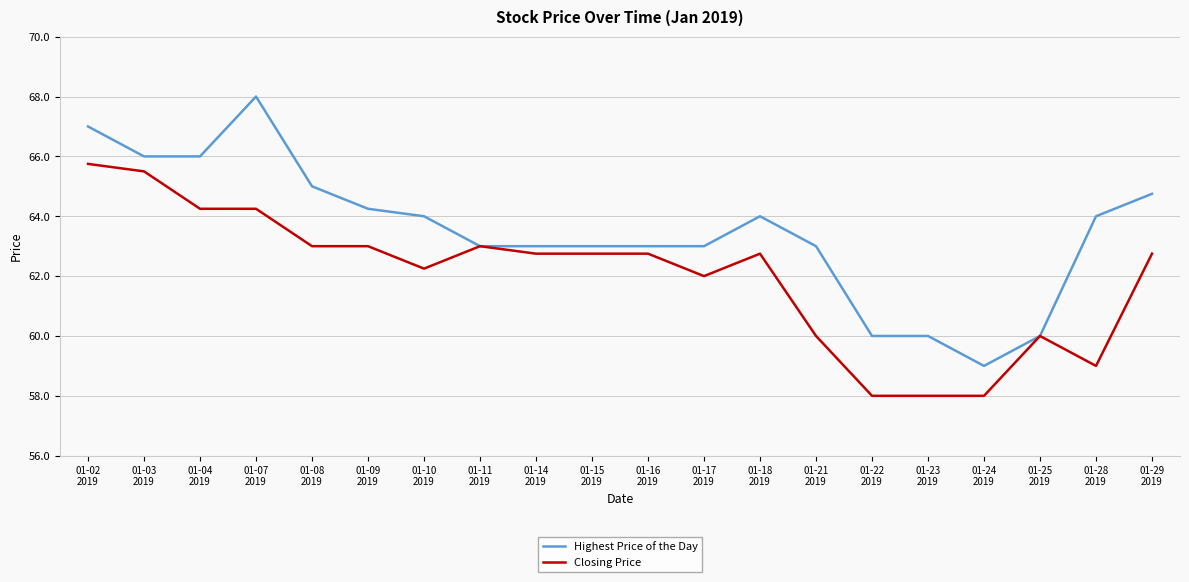

Rank the series by their maximum value, from highest to lowest.

Highest Price of the Day, Closing Price